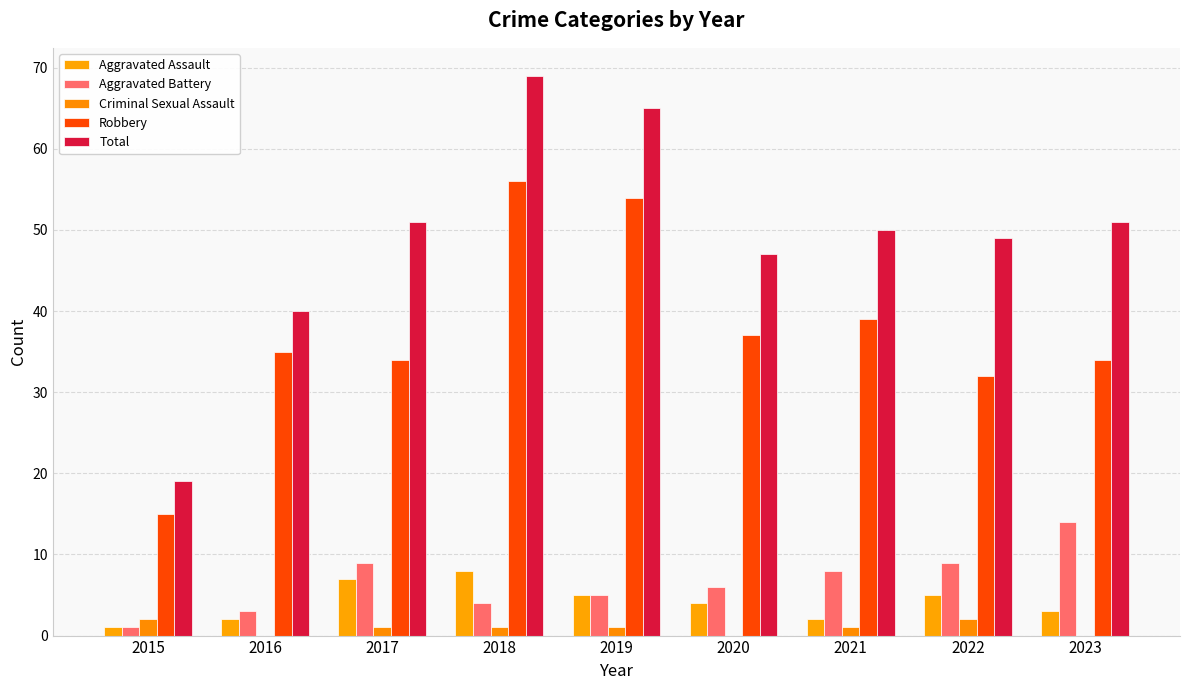

Which label corresponds to the smallest value in the chart?

2016